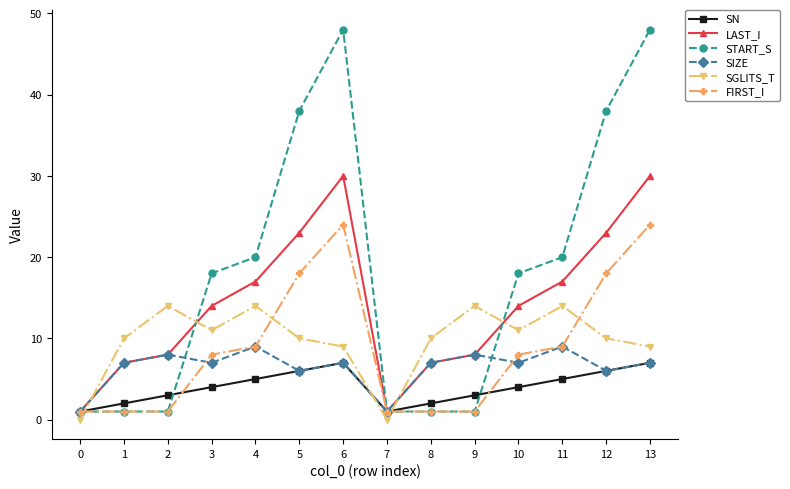

What is the difference between the maximum and minimum values in the LAST_I series?

29